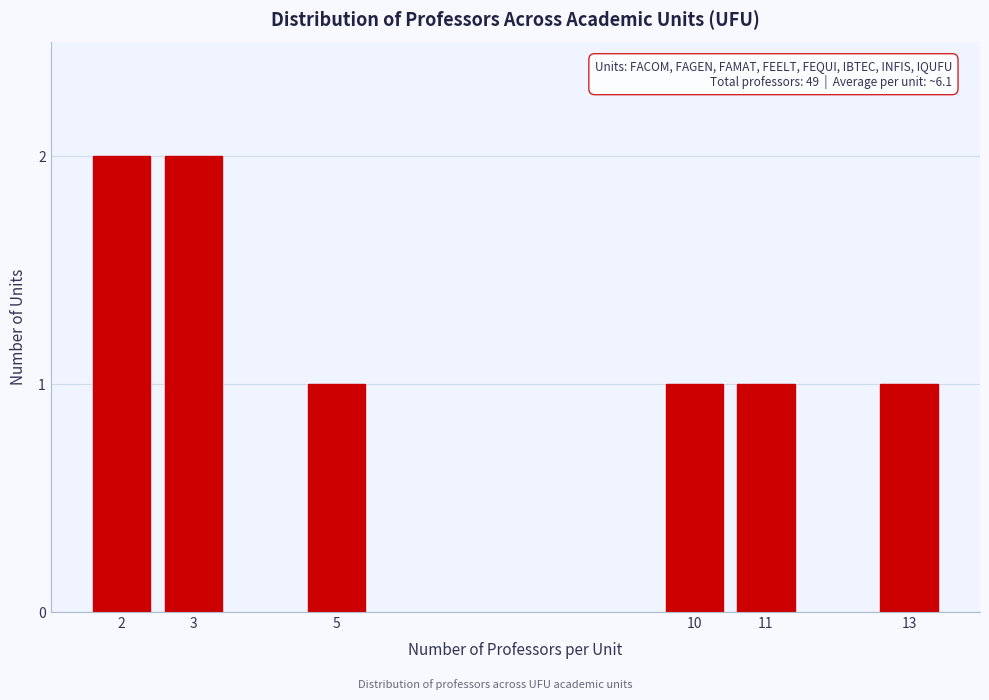

Reading left to right, what are all the values shown in this chart?

2=2	3=2	5=1	10=1	11=1	13=1